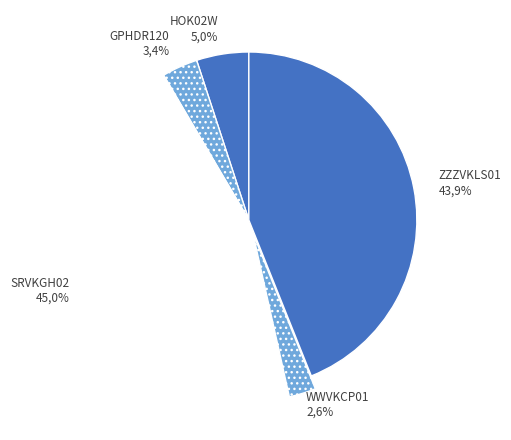

Which slice is the largest?

SRVKGH02